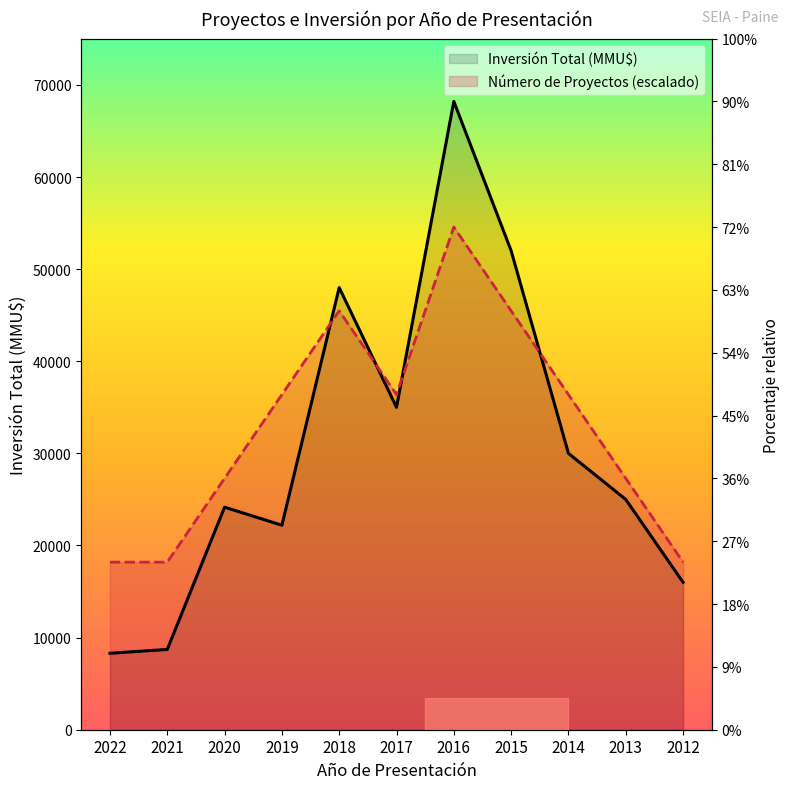

Which series has the largest total across all categories?

Número de Proyectos